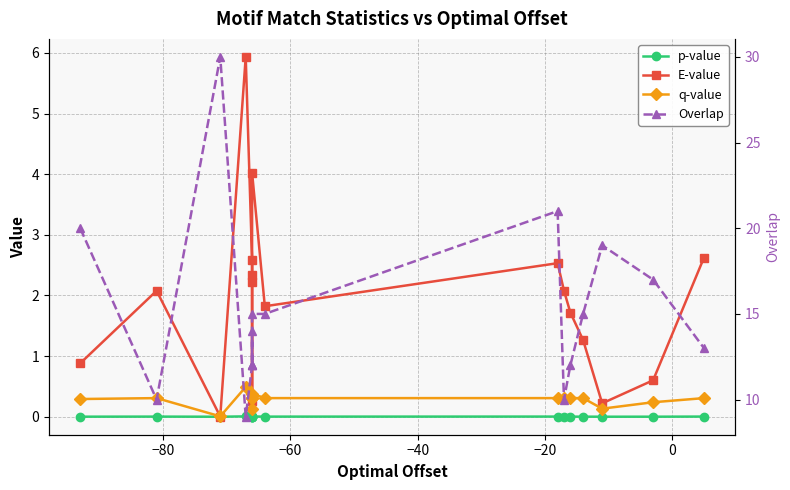

How many distinct data groups are displayed?

4